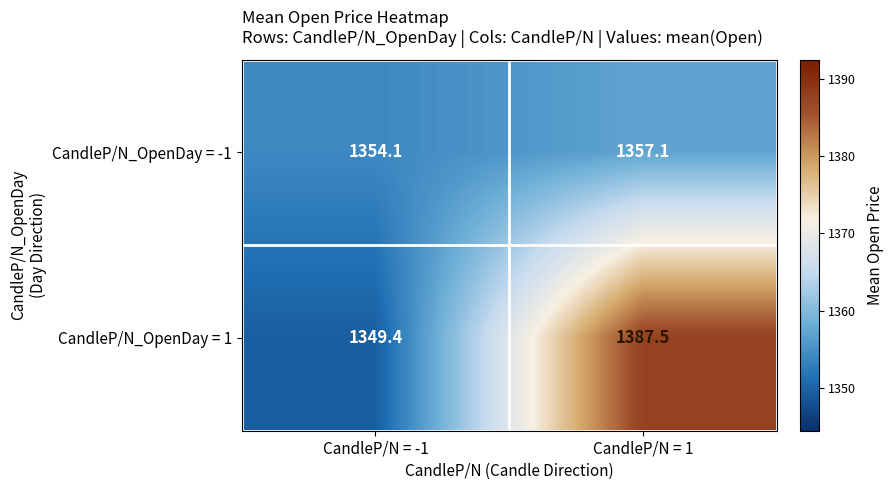

How many categories are shown in the chart?

2